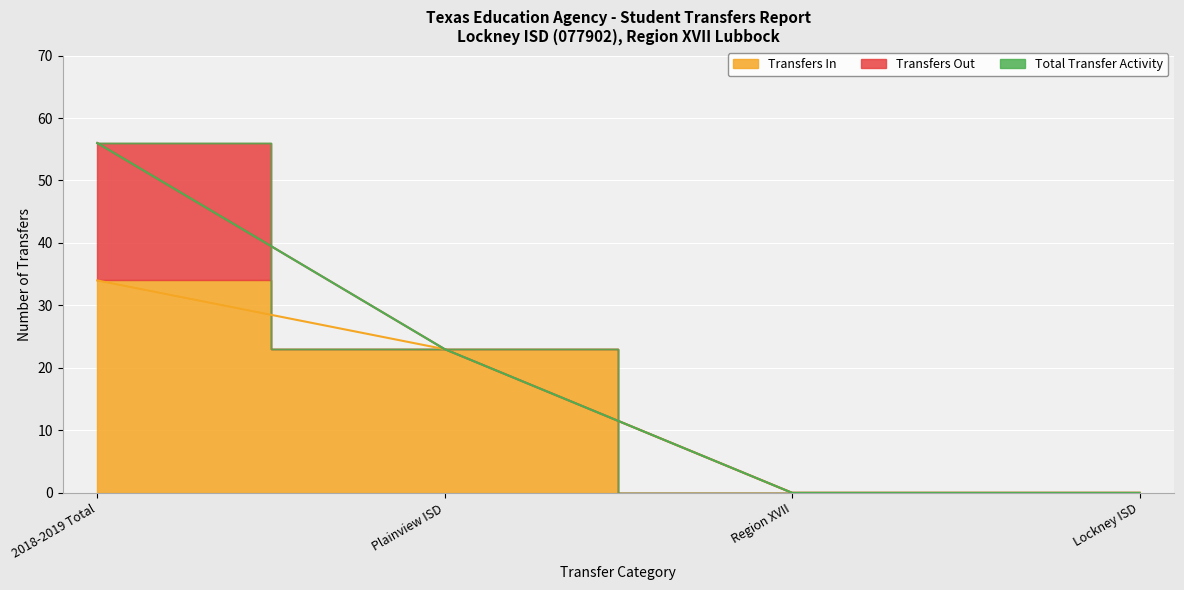

True or false: Transfers In and Total Transfer Activity cross at least once.

False